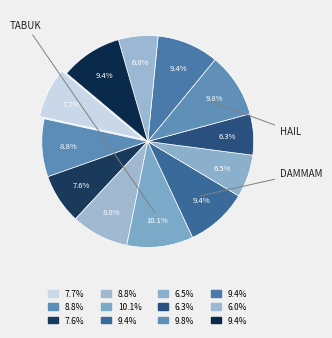

How many segments does this pie chart have?

12